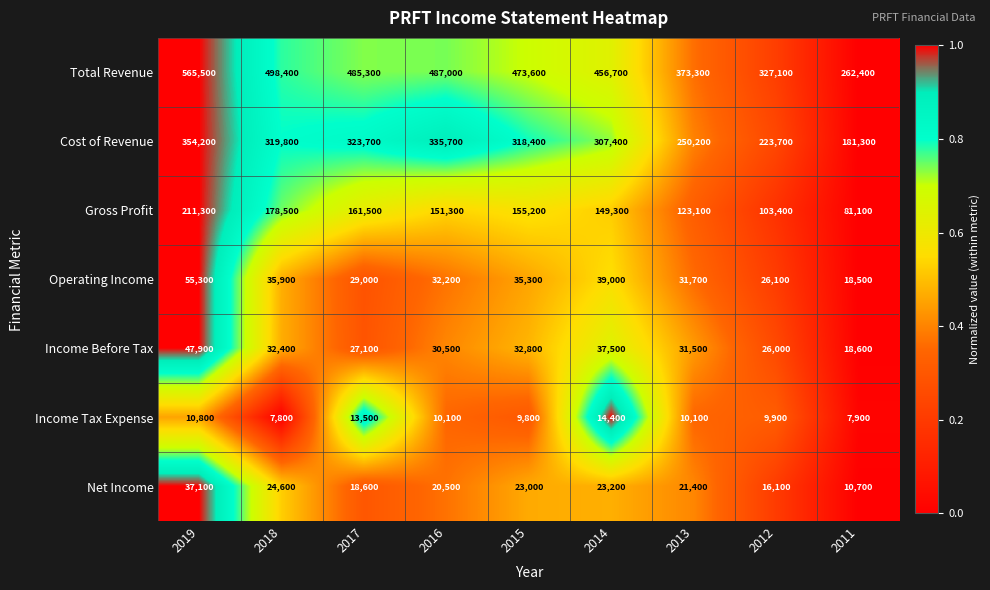

At which category does the chart reach its peak across all series?

2019